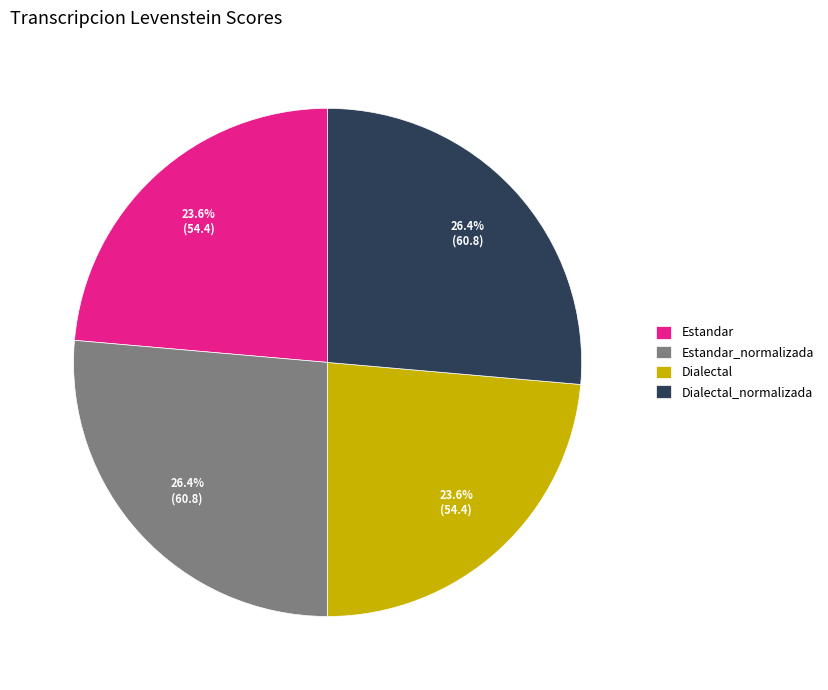

To the nearest percent, what is the difference between the largest and smallest slice percentages?

3%